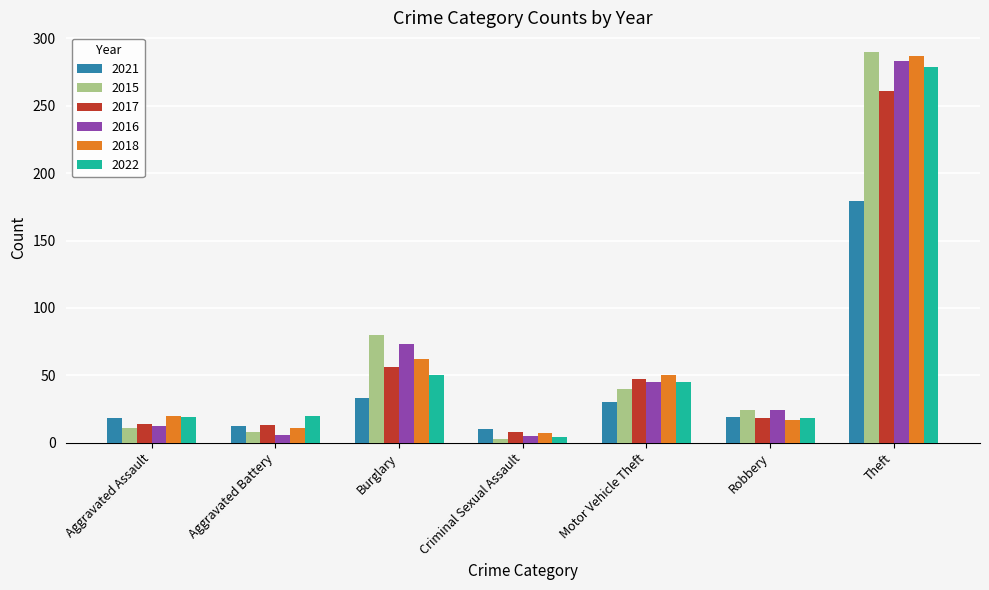

What is the greatest value displayed?

290